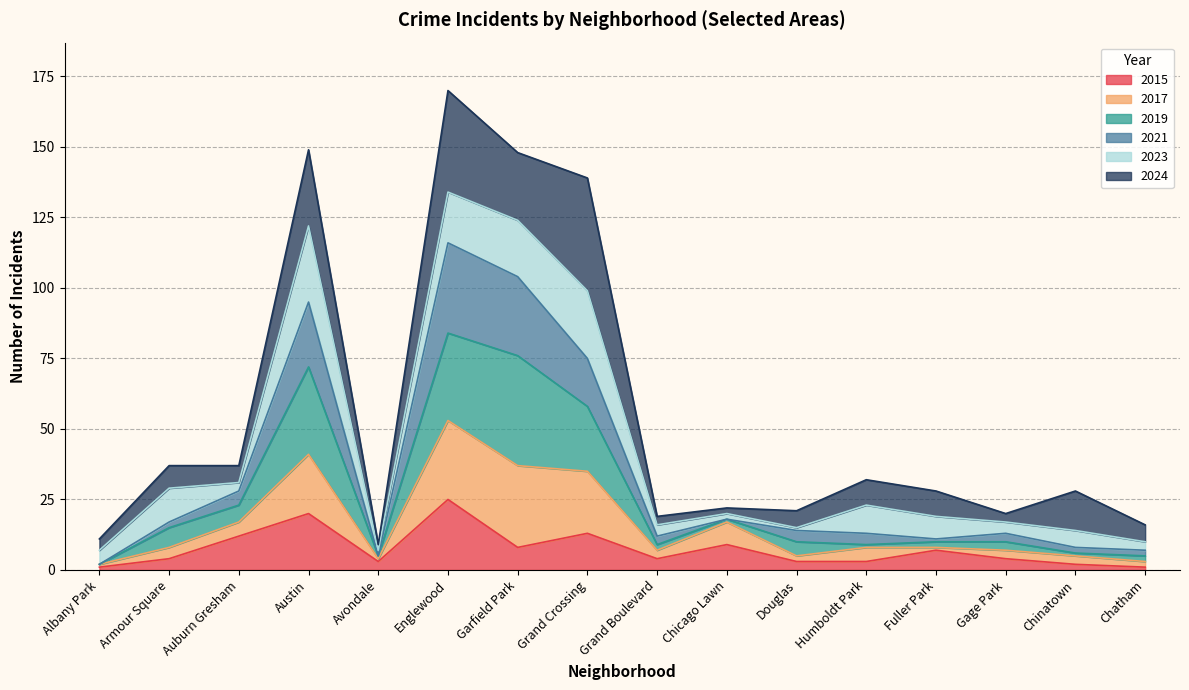

In 2019, how many points are lower than both neighbors (excluding endpoints)?

3